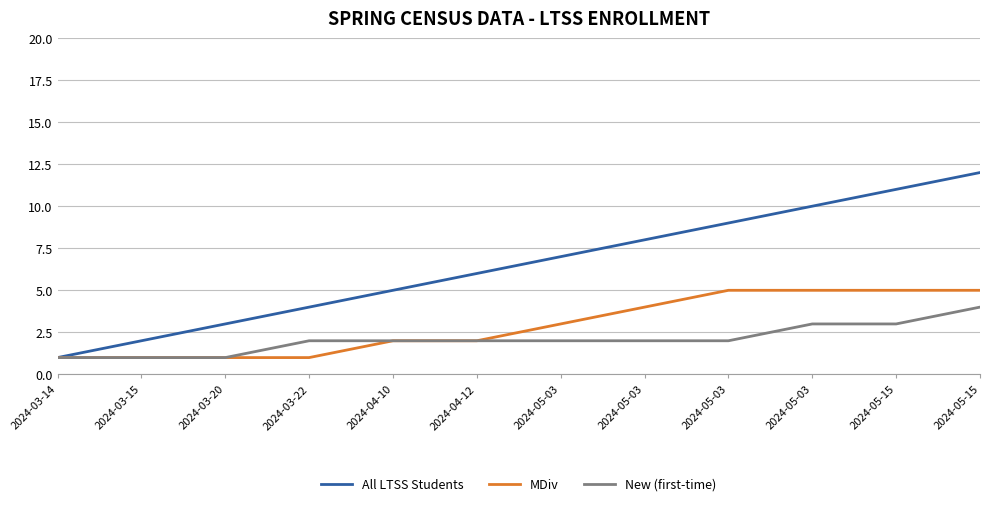

What are all the series names shown in the legend?

All LTSS Students, MDiv, New (first-time)